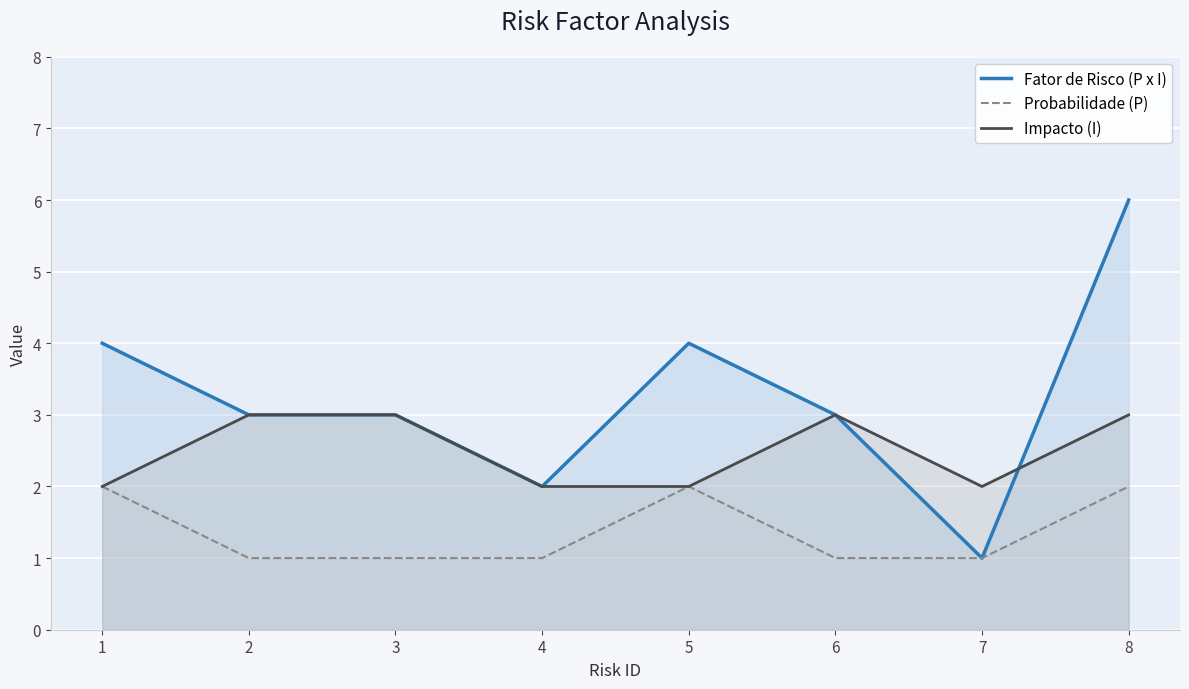

How many lines are shown in the chart?

3